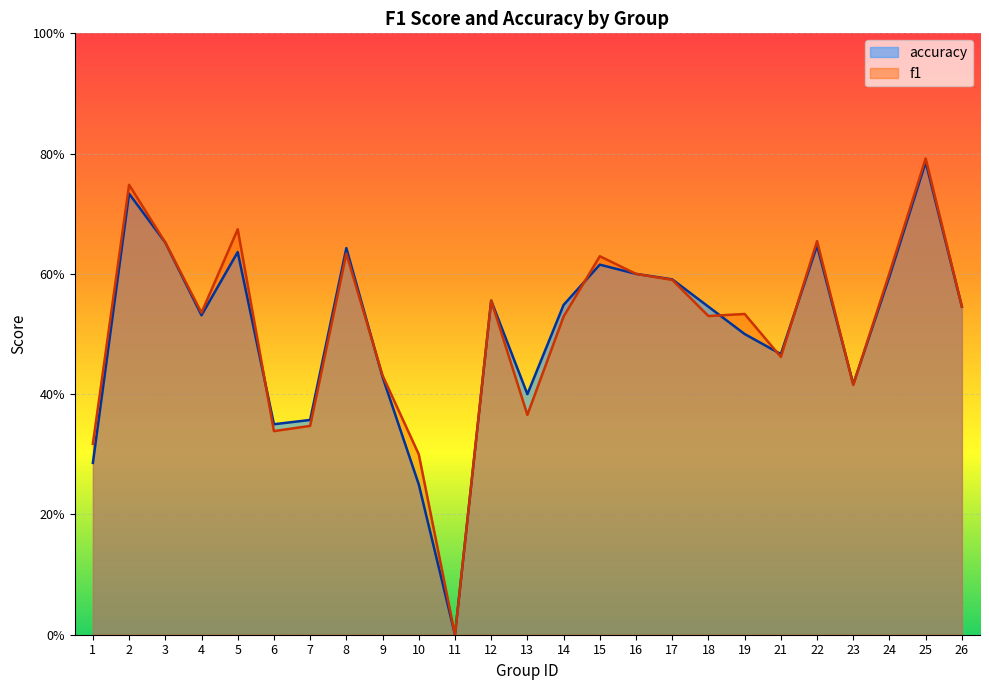

Is it true that f1 equals 0.2 at 7?

False